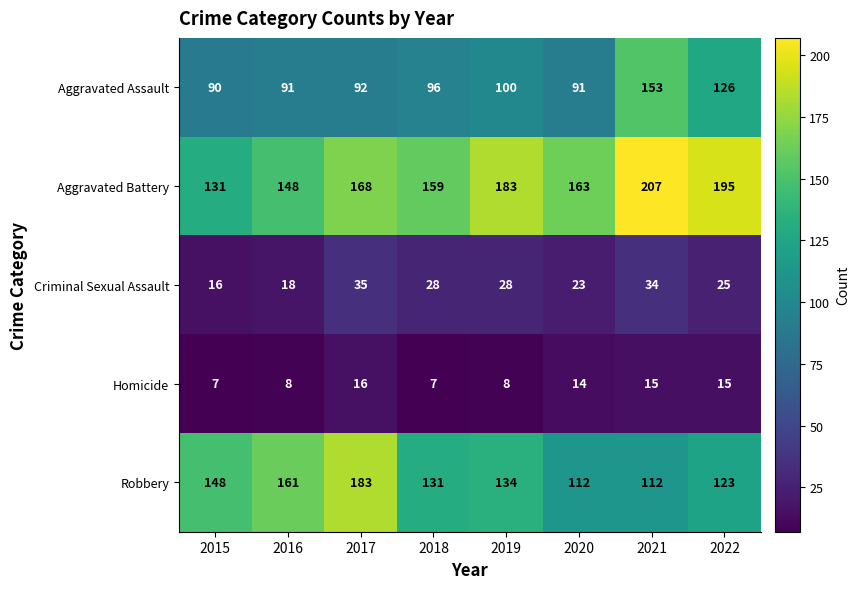

How many series are shown in this chart?

5